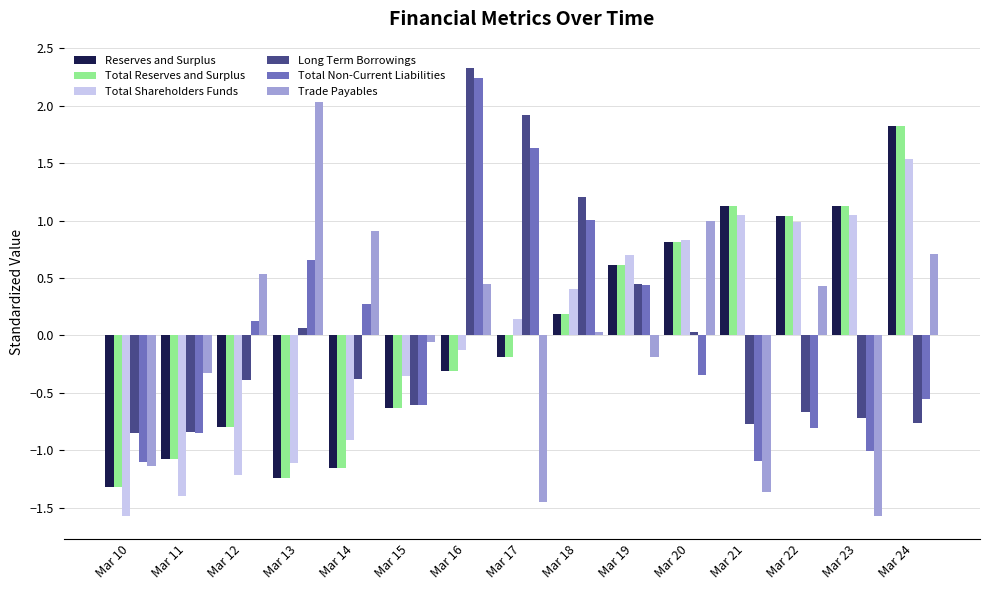

At which category is the sum across all series the highest?

Mar 24